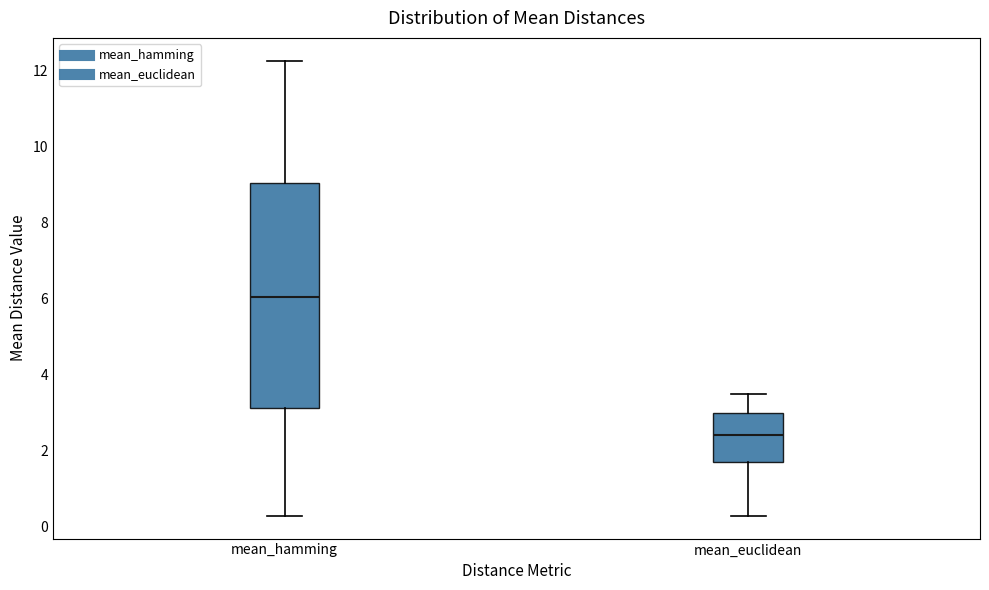

Where is the lower edge of the box for mean_hamming on the y-axis? The values are not printed on the chart, so give them approximately, as read against the axis.

3.2